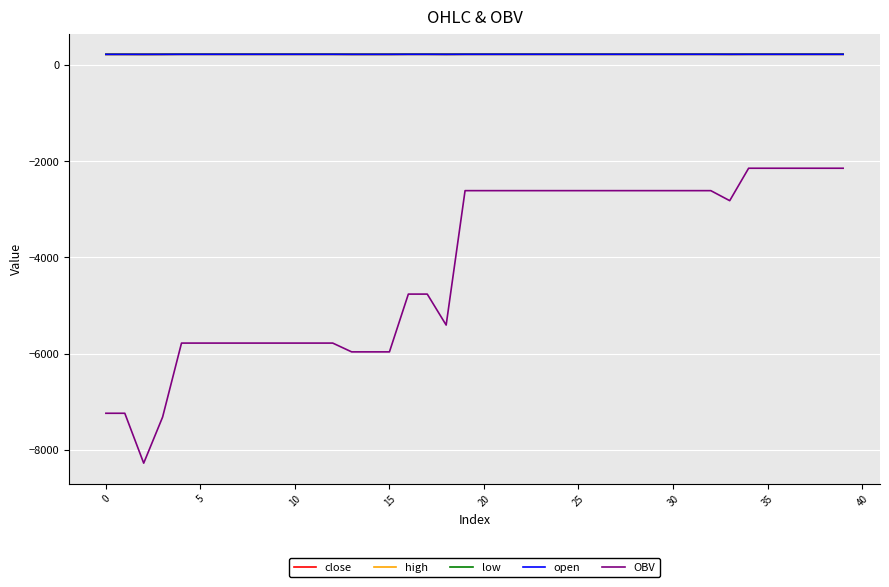

How many lines are shown in the chart?

5